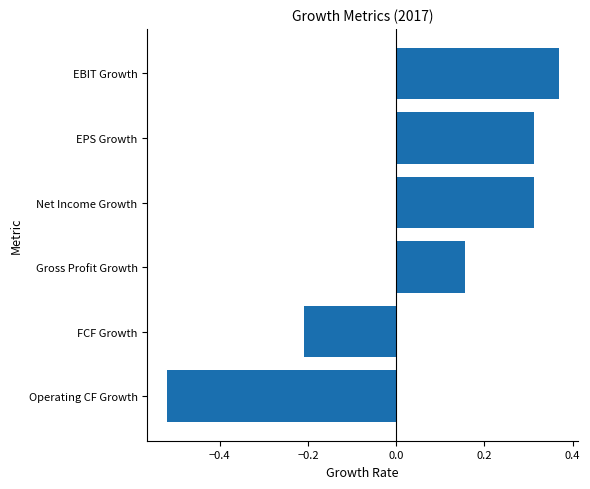

Which label corresponds to the largest value in the chart?

EBIT Growth